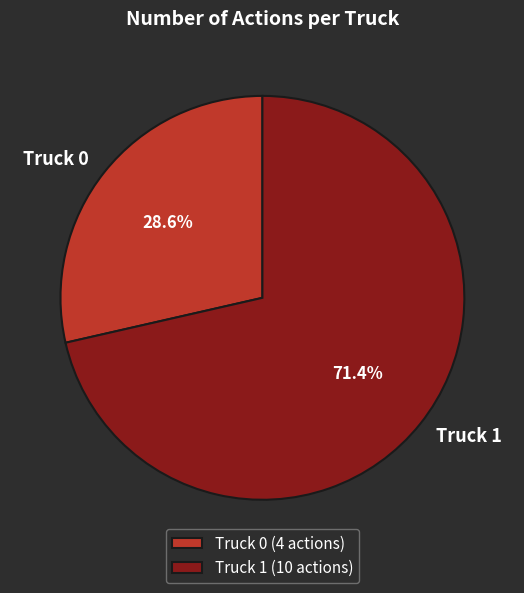

To the nearest percent, what is the combined percentage of Truck 0 and Truck 1?

100%